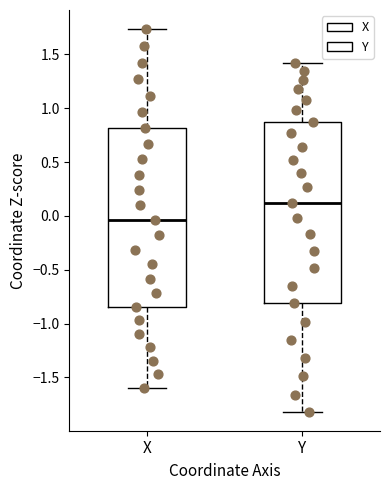

Reading left to right, transcribe this box plot: for each box, give where its median line is, the range the box spans, and where its two whiskers end, as read against the y-axis. The values are not printed on the chart, so give them approximately, as read against the axis.

X: median -0.05, box -0.85 to 0.80, whiskers -1.60 to 1.75
Y: median 0.10, box -0.80 to 0.90, whiskers -1.80 to 1.40